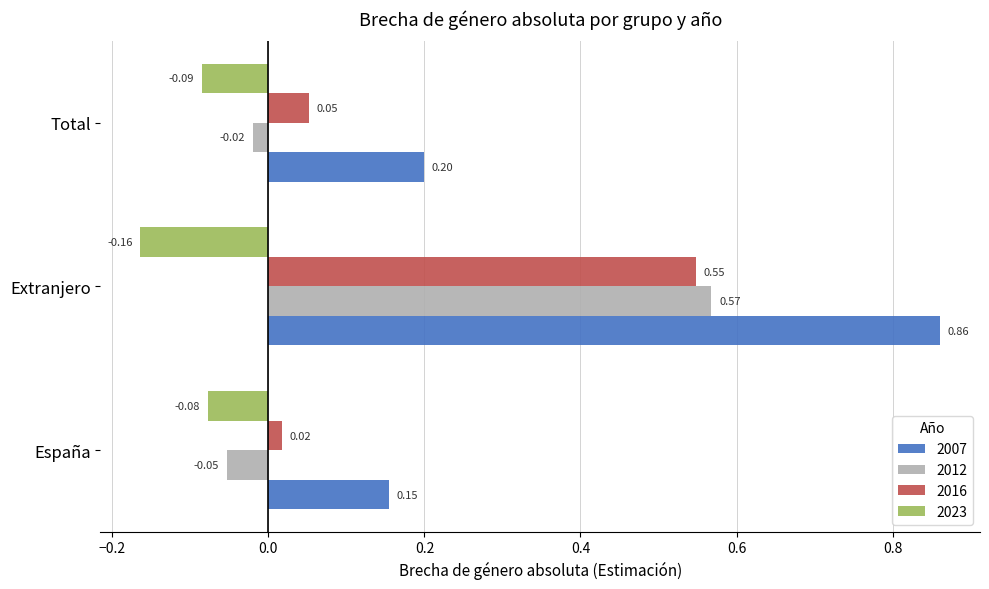

At which label is 2012 closest to 0?

Total